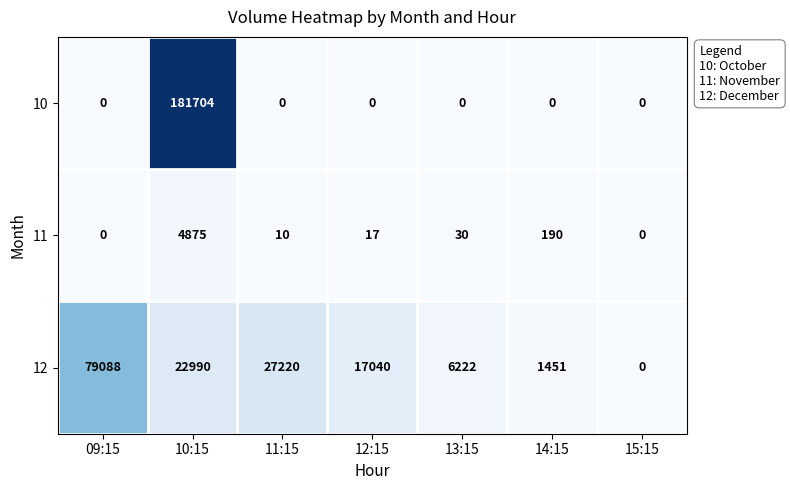

Reading left to right, transcribe all the data shown in this chart.

10: 09:15=0	10:15=181704	11:15=0	12:15=0	13:15=0	14:15=0	15:15=0
11: 09:15=0	10:15=4875	11:15=10	12:15=17	13:15=30	14:15=190	15:15=0
12: 09:15=79088	10:15=22990	11:15=27220	12:15=17040	13:15=6222	14:15=1451	15:15=0